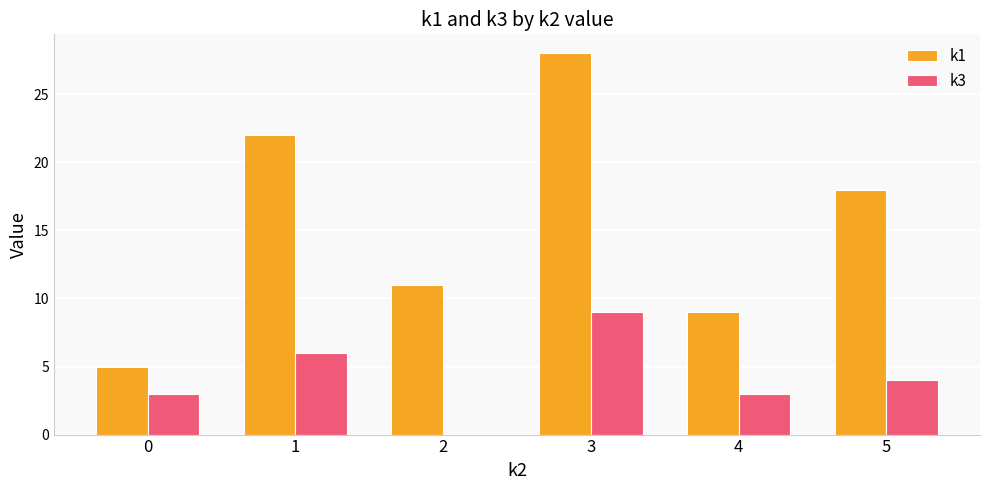

At which label is k1 closest to 16?

5